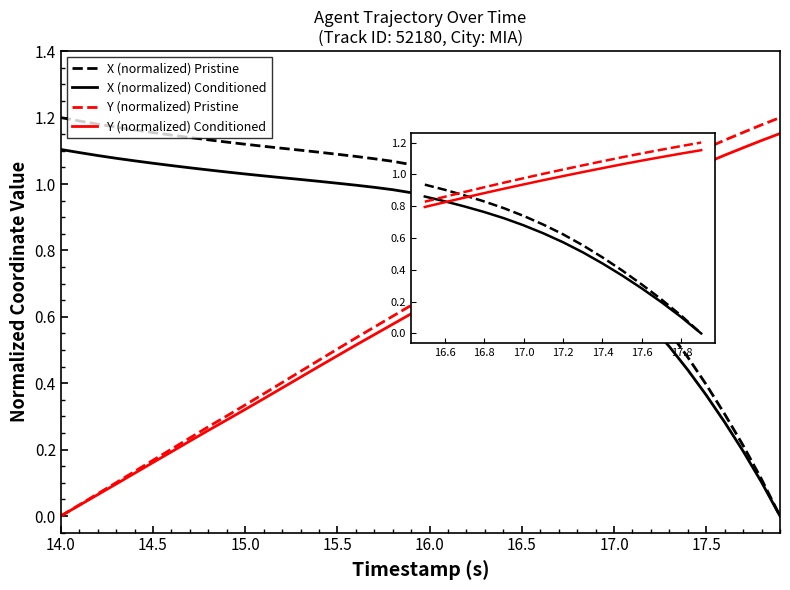

At which category is the sum across all series the highest?

16.5